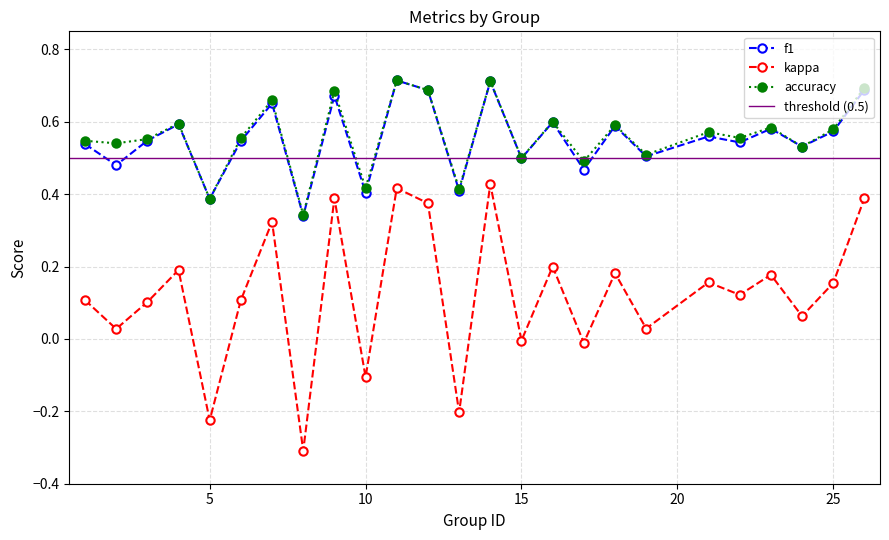

How many values in the kappa series exceed 0?

19